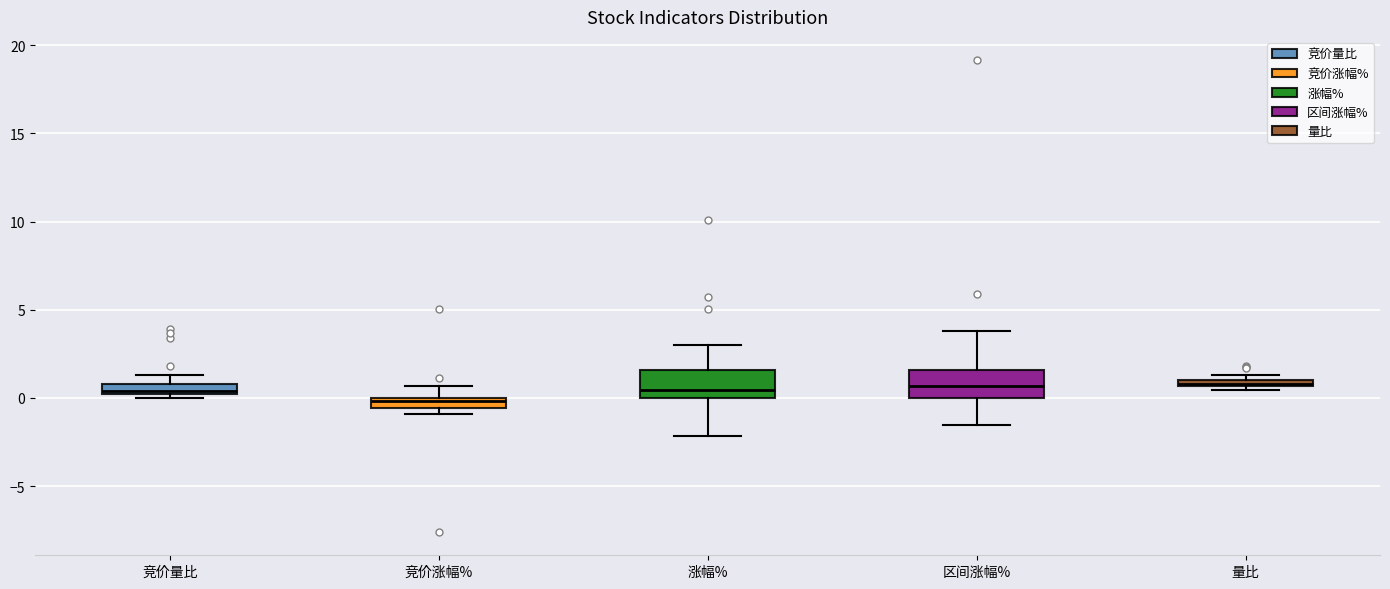

Where does the upper whisker of the box for 区间涨幅% end on the y-axis? The values are not printed on the chart, so give them approximately, as read against the axis.

4.0